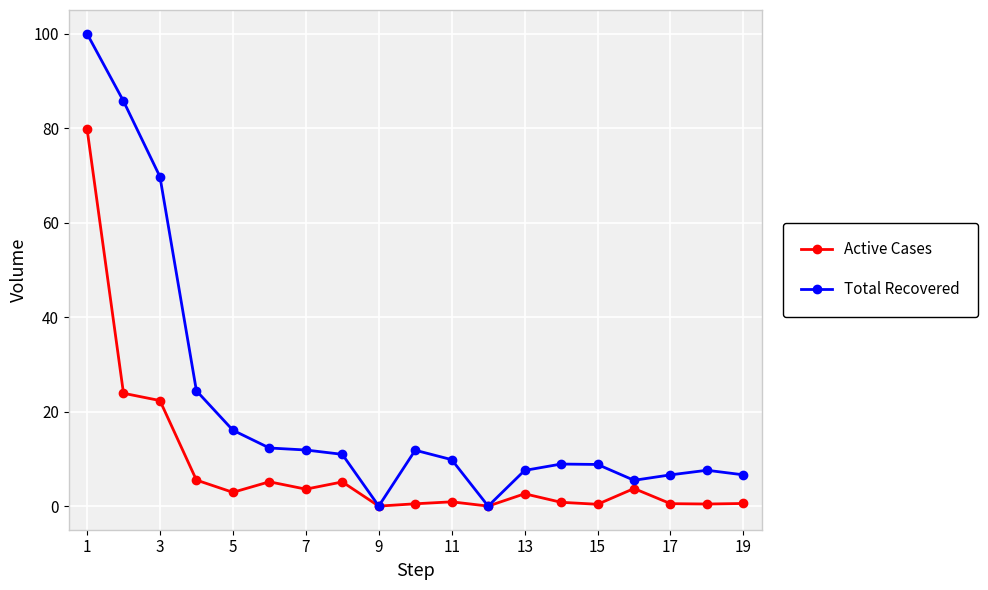

What is the value of the Total Recovered point at the 15th from the left?

8.8